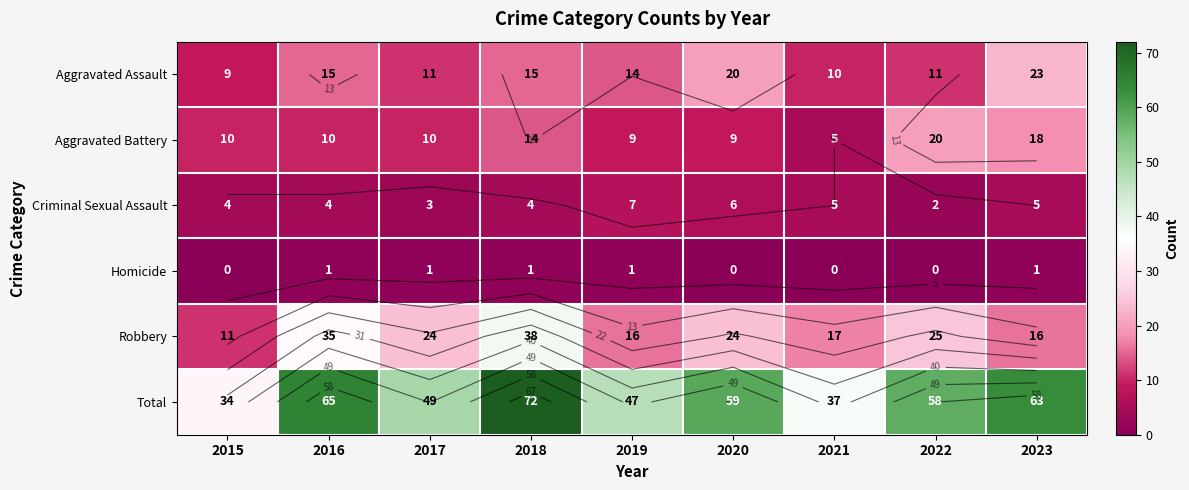

What is the sum of all Robbery values?

206